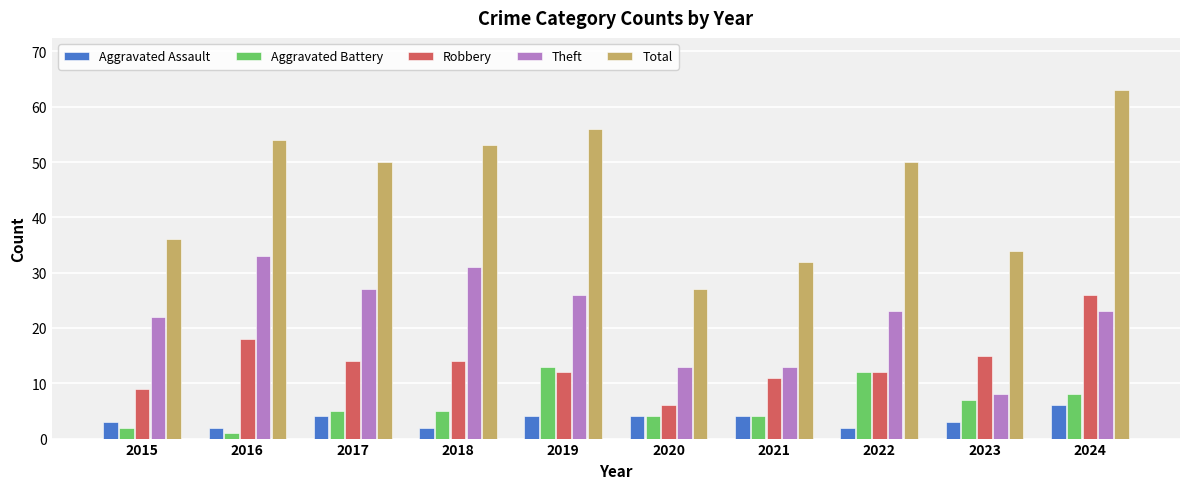

The Total series shows 36 at 2015. True or false?

True